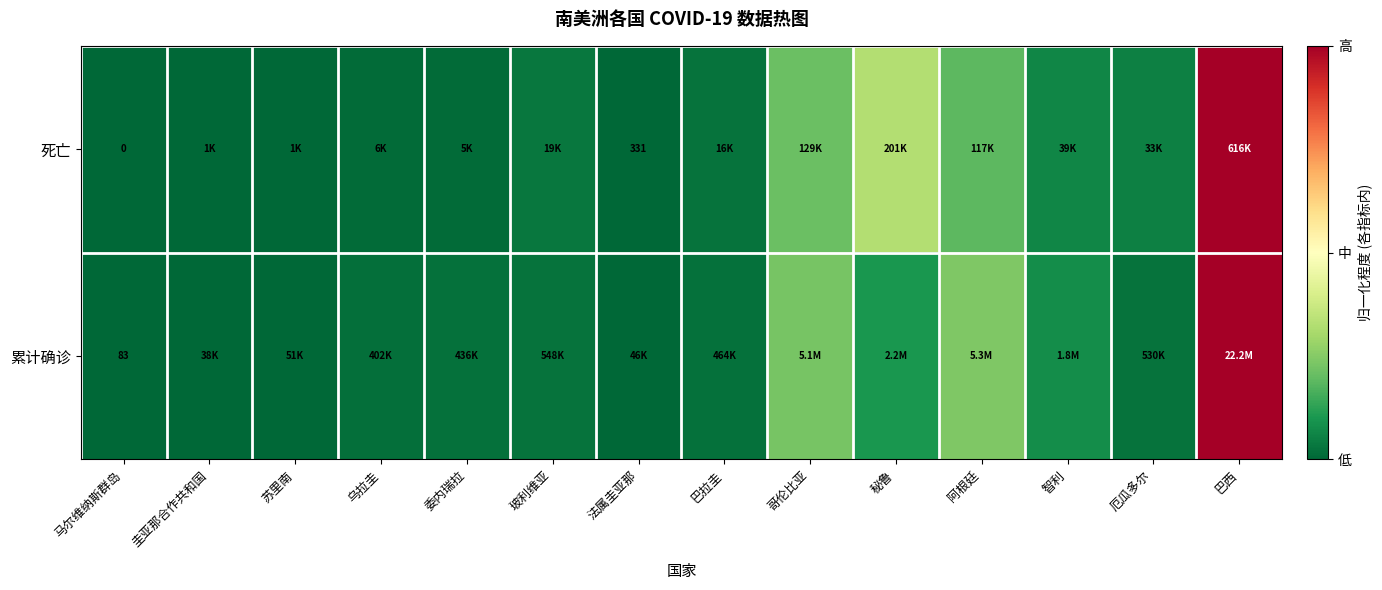

Between 巴拉圭 and 哥伦比亚, which series saw the biggest shift?

累计确诊